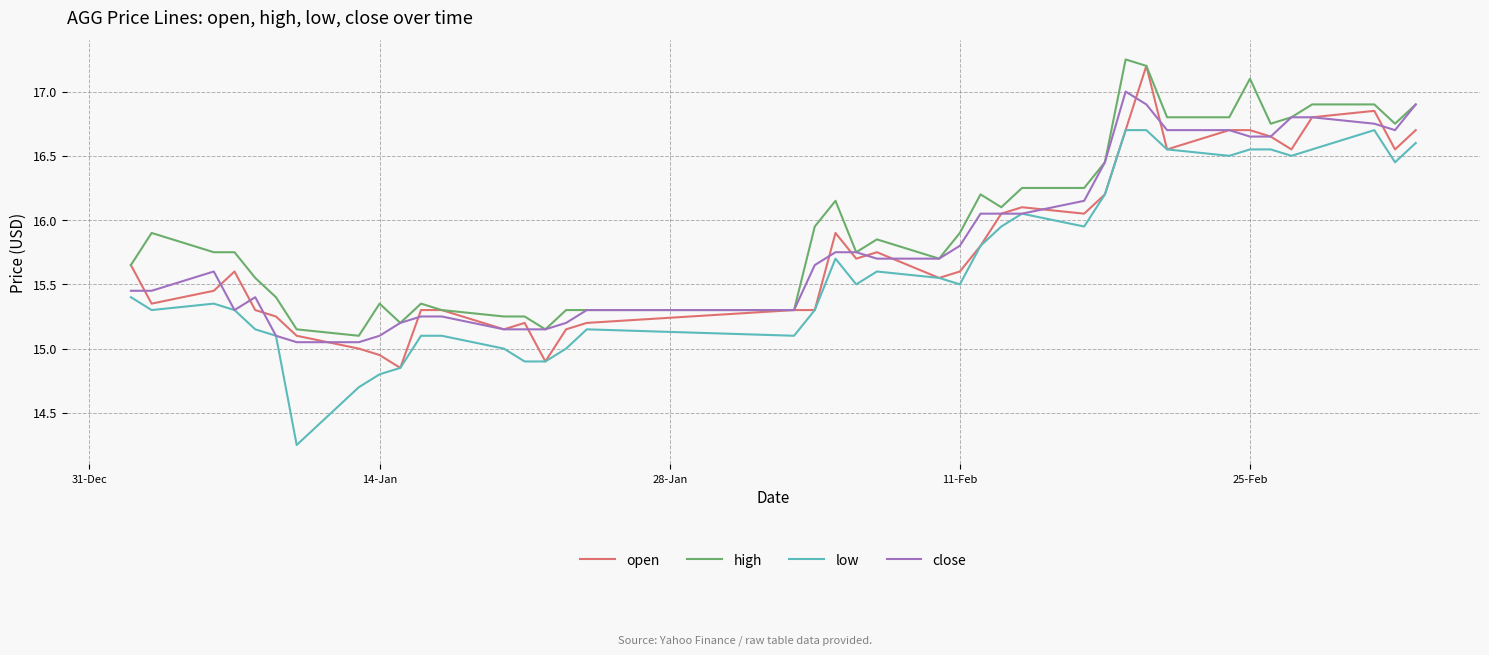

Which series has the largest range (max minus min)?

low